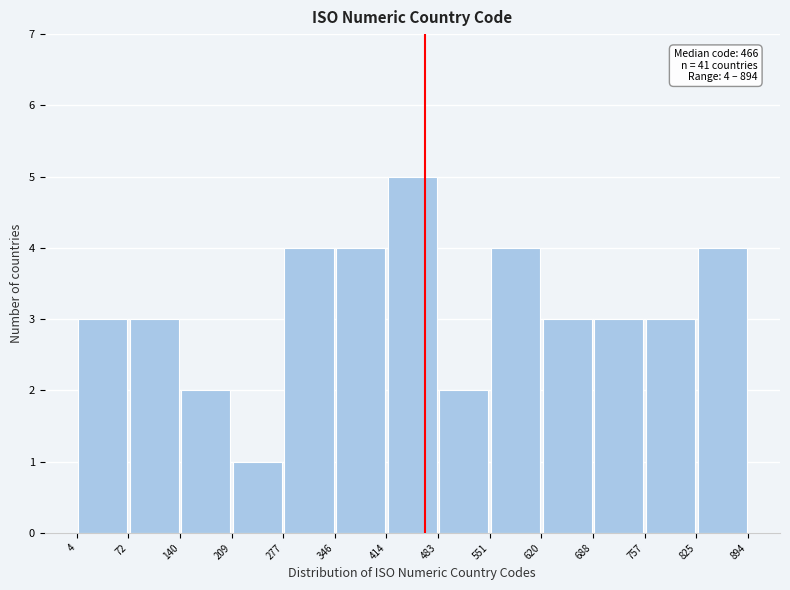

Which range on the x-axis has the tallest bar?

414 to 483